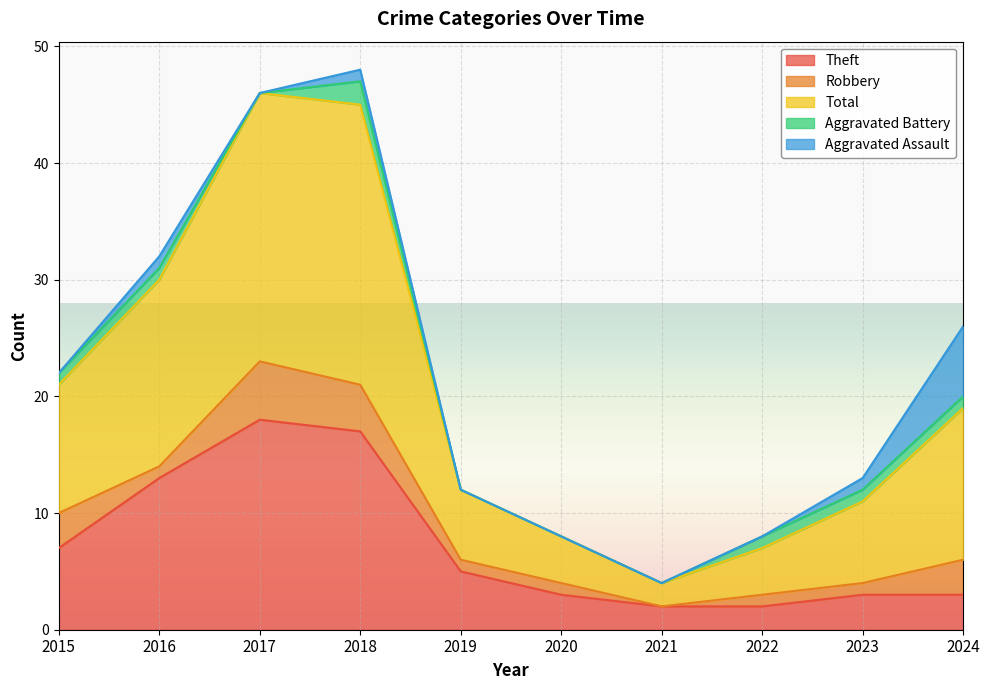

Where is Aggravated Battery nearest to the value 1?

2015